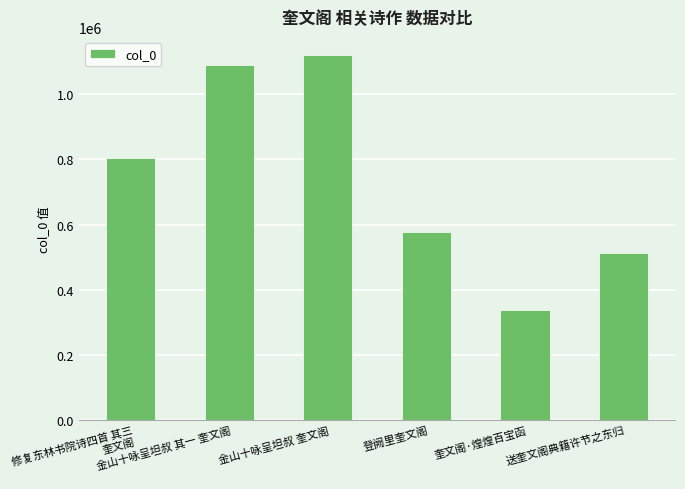

What position from the right is 金山十咏呈坦叔 奎文阁?

4